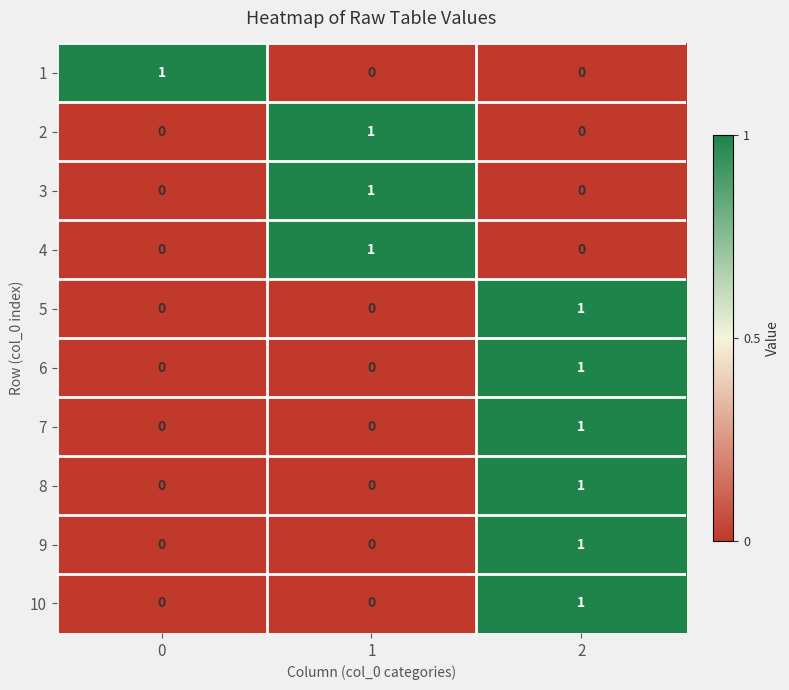

The 9 series shows 0 at 1. True or false?

True